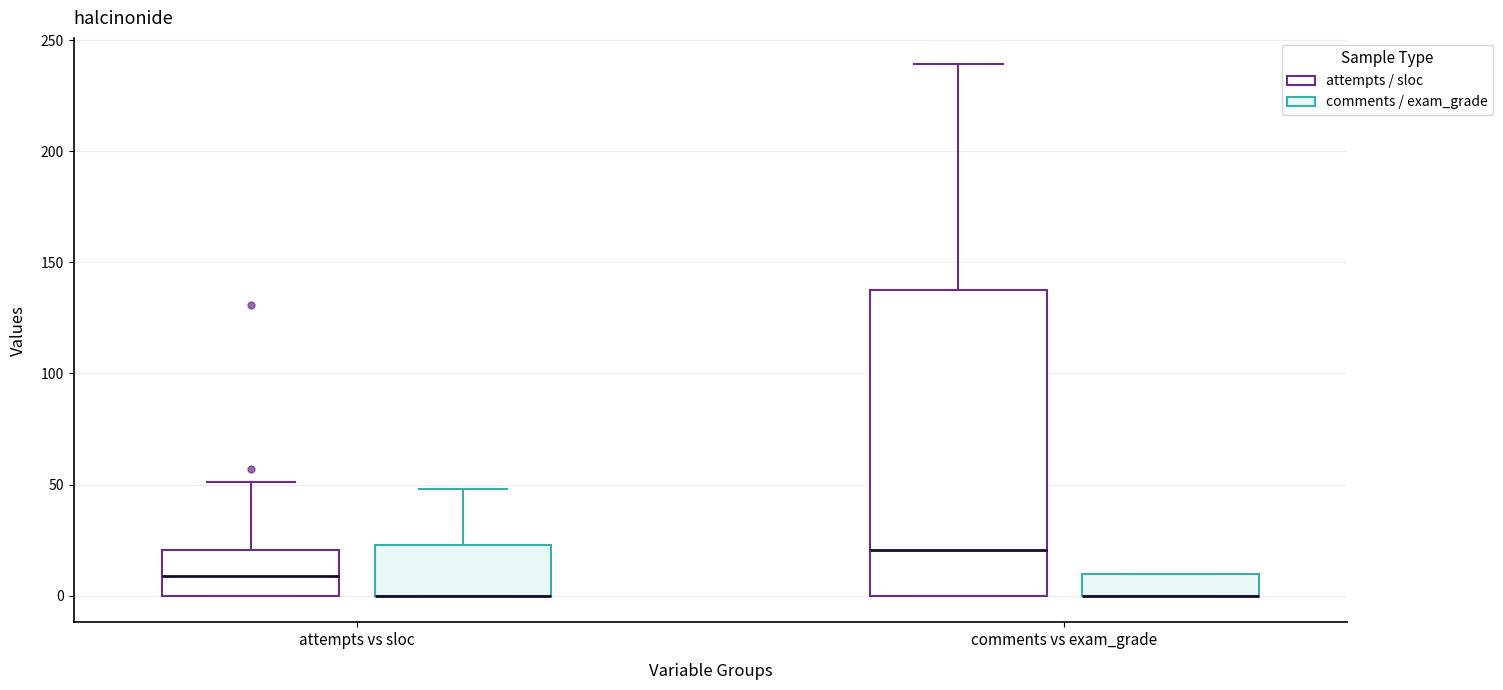

Where does the upper whisker of the box for attempts vs sloc (comments / exam_grade) end on the y-axis? The values are not printed on the chart, so give them approximately, as read against the axis.

50